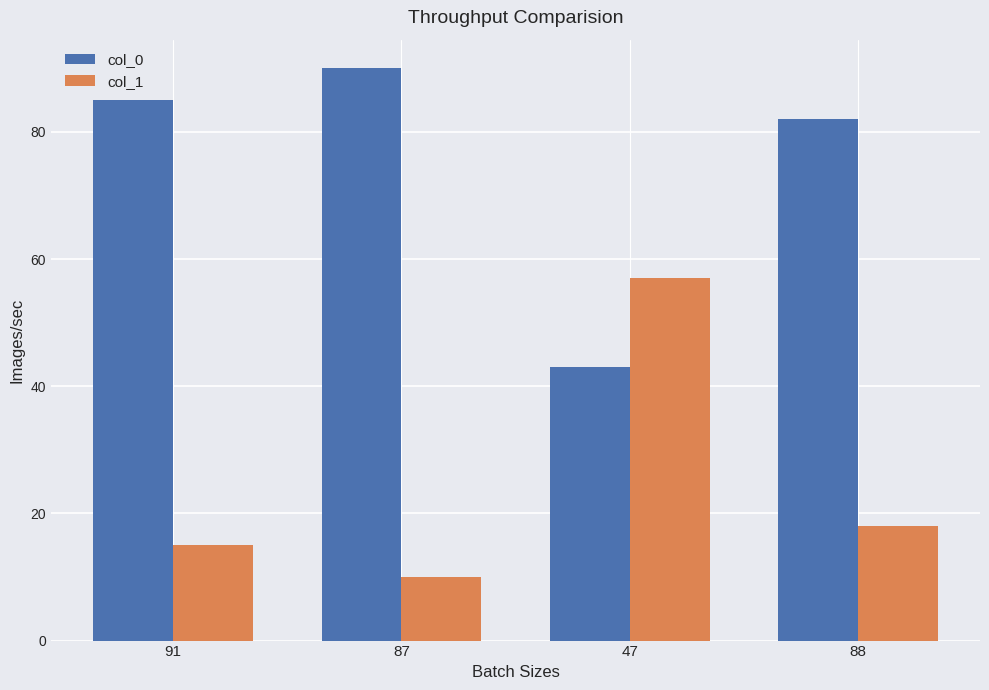

Reading left to right, what are all the values shown in this chart?

col_0: 85	90	43	82
col_1: 15	10	57	18